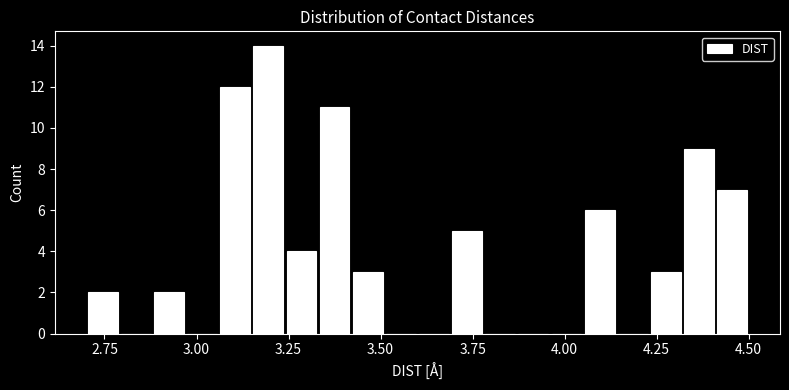

Around what value on the x-axis is the tallest bar? Give the approximate position of its centre, as read against the axis.

3.20